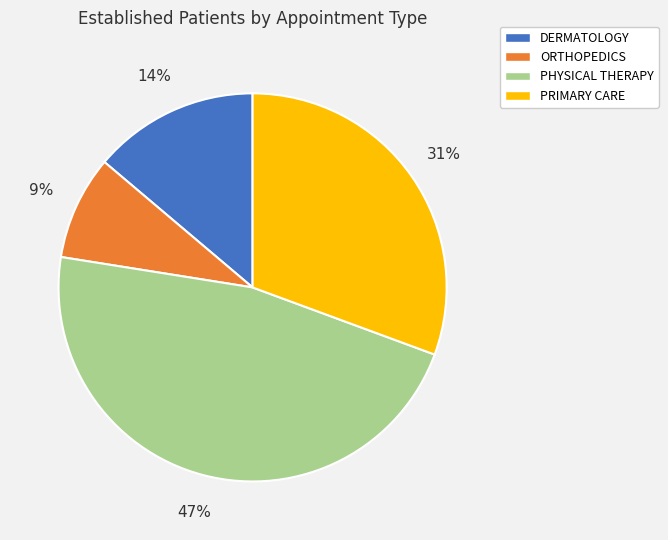

Is DERMATOLOGY the majority of the pie?

No